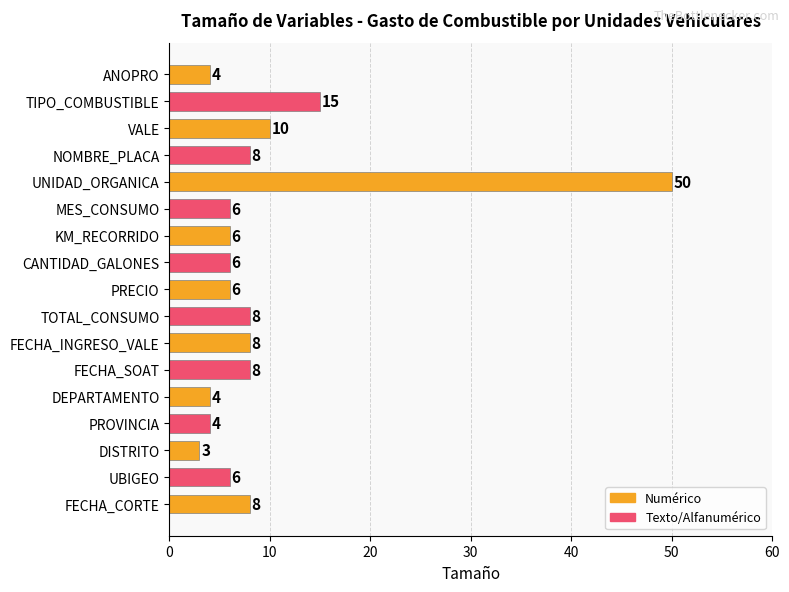

The value at UBIGEO is 6. True or false?

True